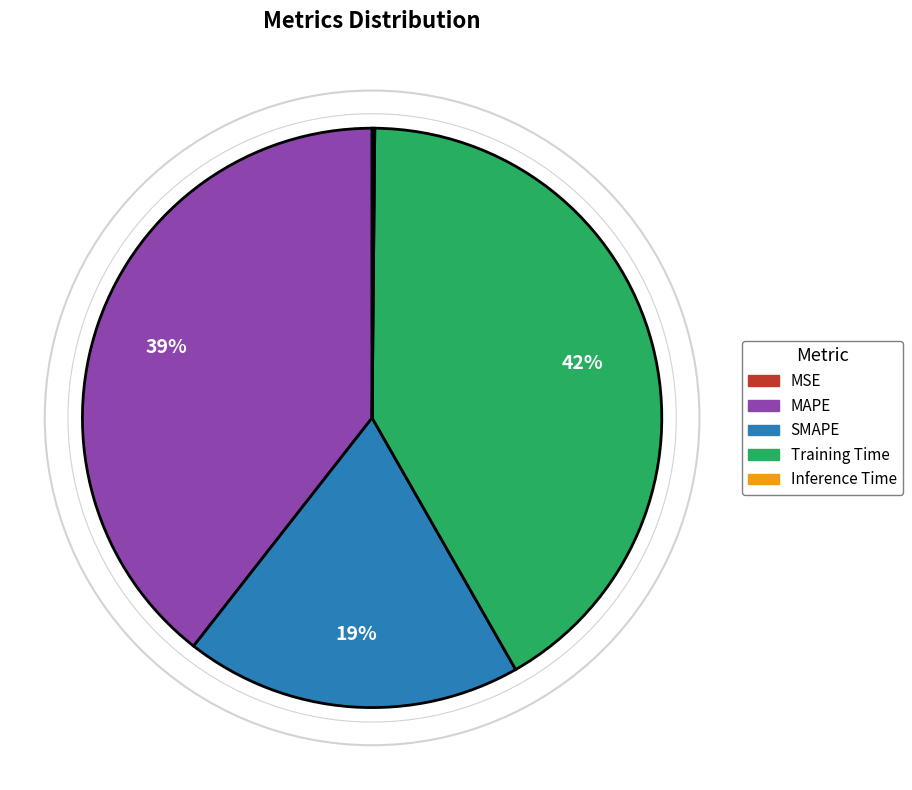

To the nearest percent, what is the difference between the largest and smallest slice percentages?

42%